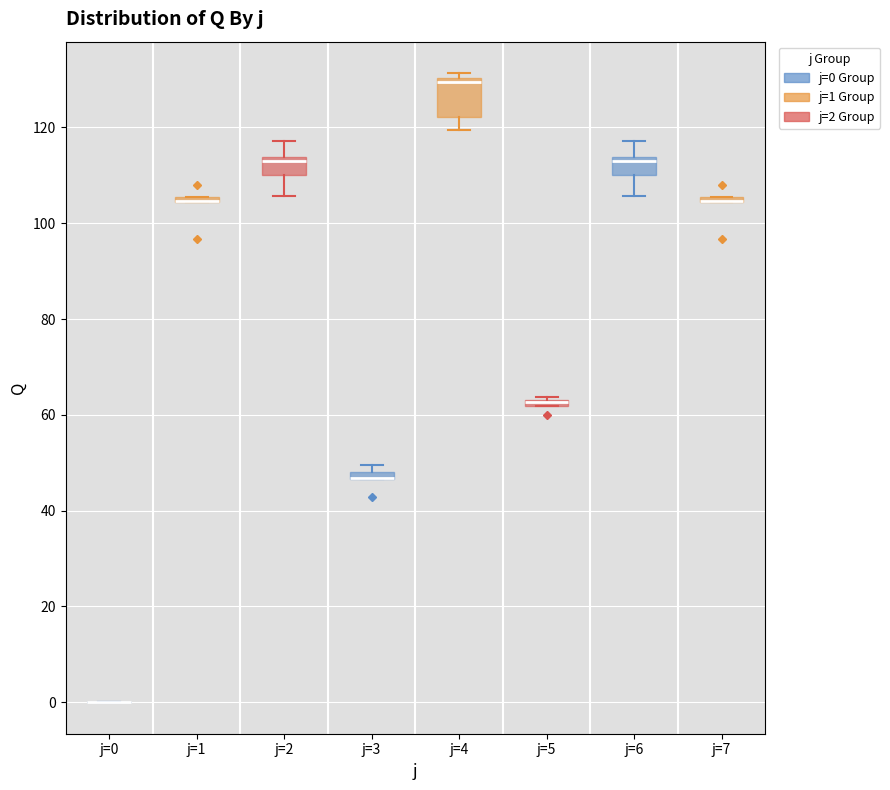

Where is the lower edge of the box for j=5 on the y-axis? The values are not printed on the chart, so give them approximately, as read against the axis.

62